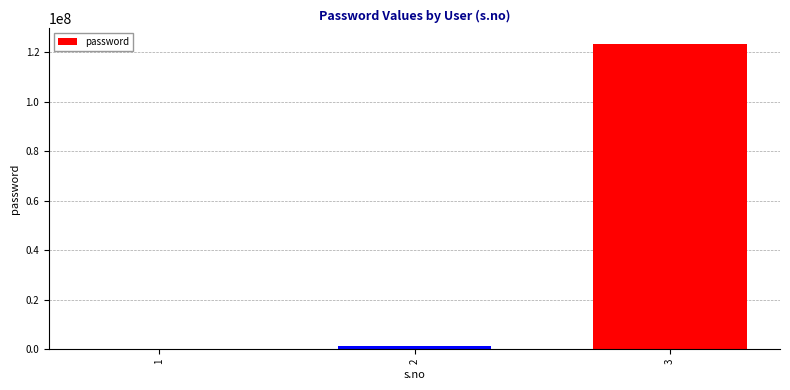

Are the bars horizontal?

No